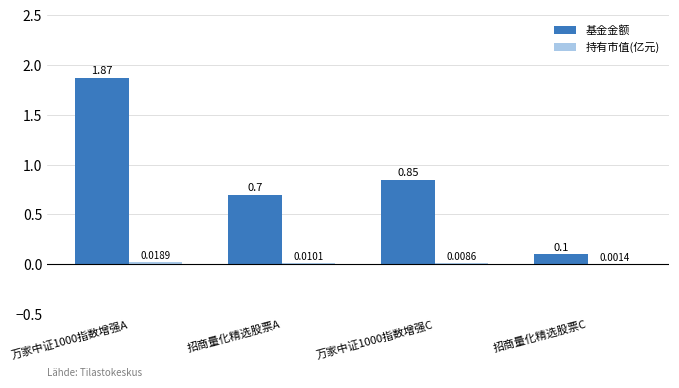

What is the sum of the 基金金额 values at 万家中证1000指数增强A and 招商量化精选股票A?

2.6